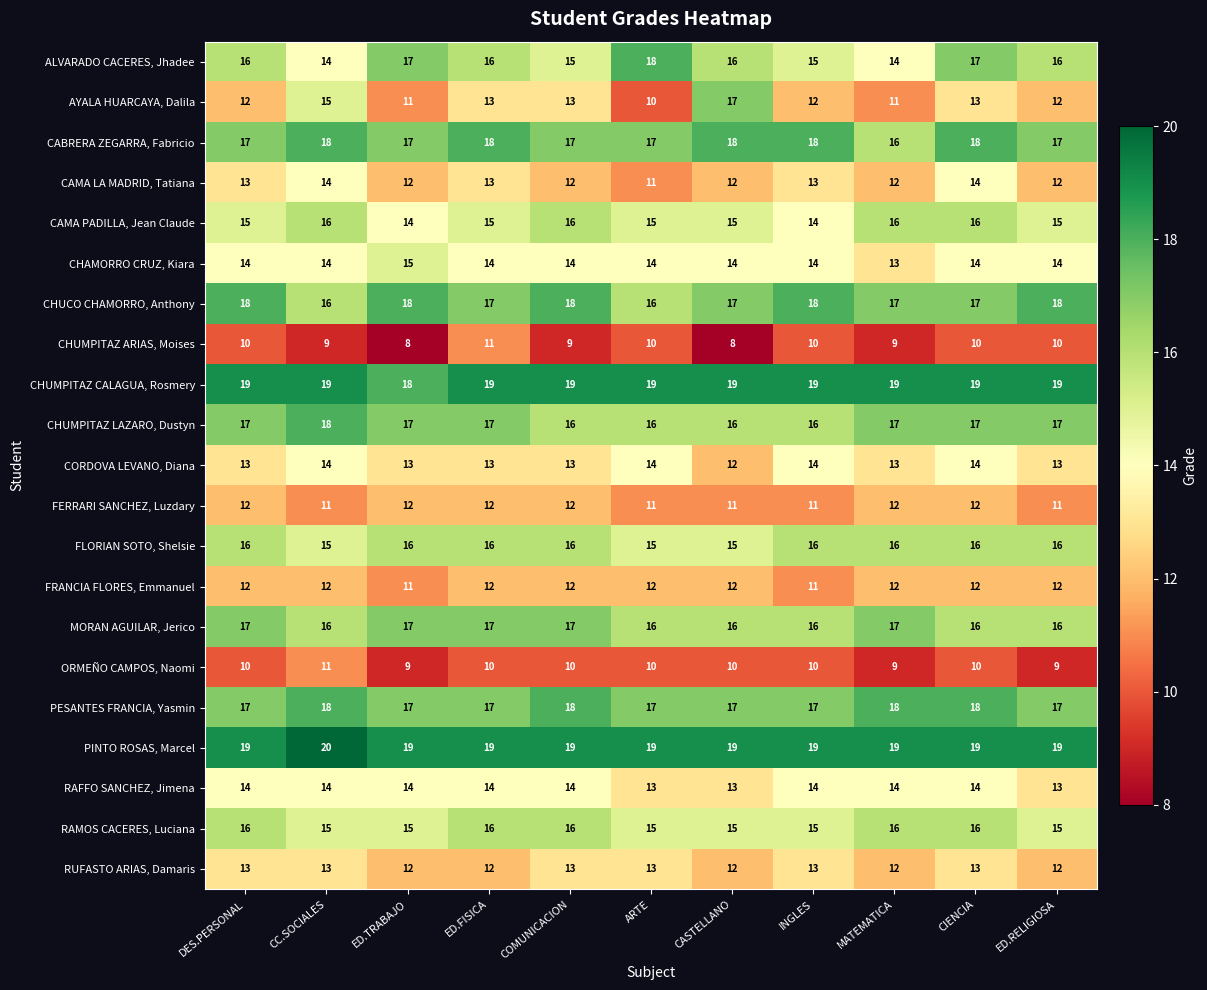

The MORAN AGUILAR, Jerico series shows 28 at CC.SOCIALES. True or false?

False